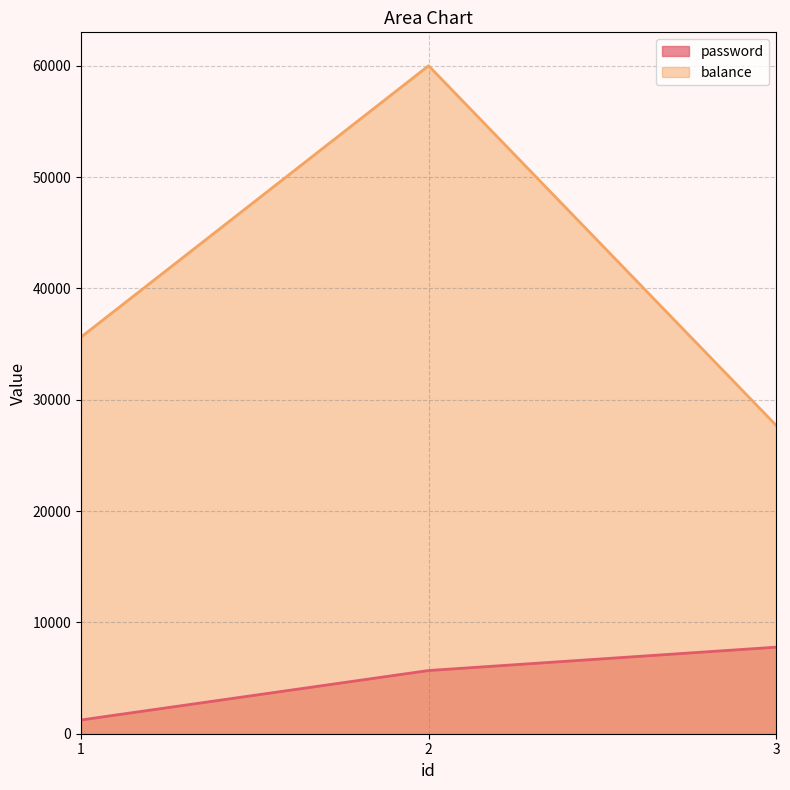

At which label is balance closest to 43855?

1